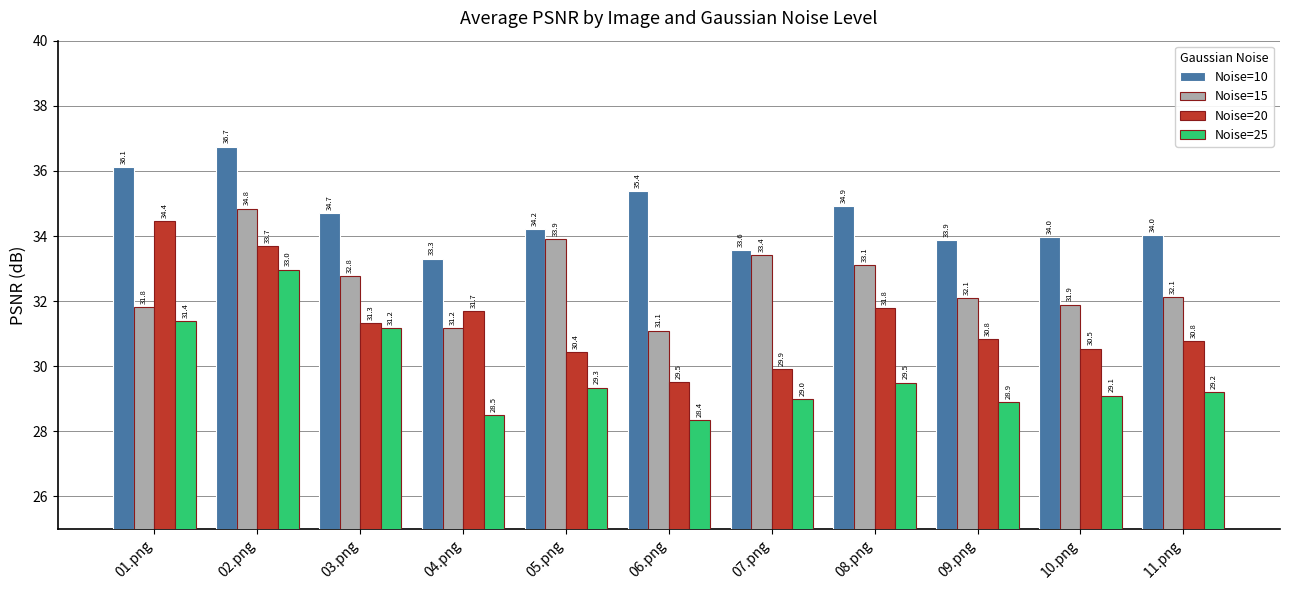

At which category is the sum across all series the highest?

02.png